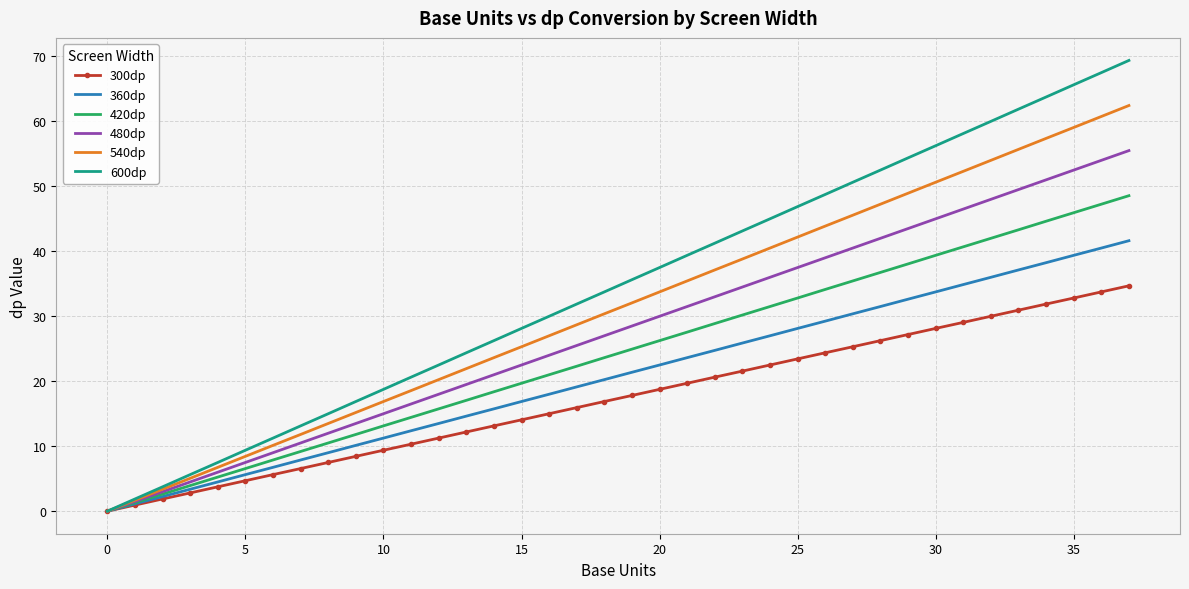

Which series has the largest range (max minus min)?

600dp